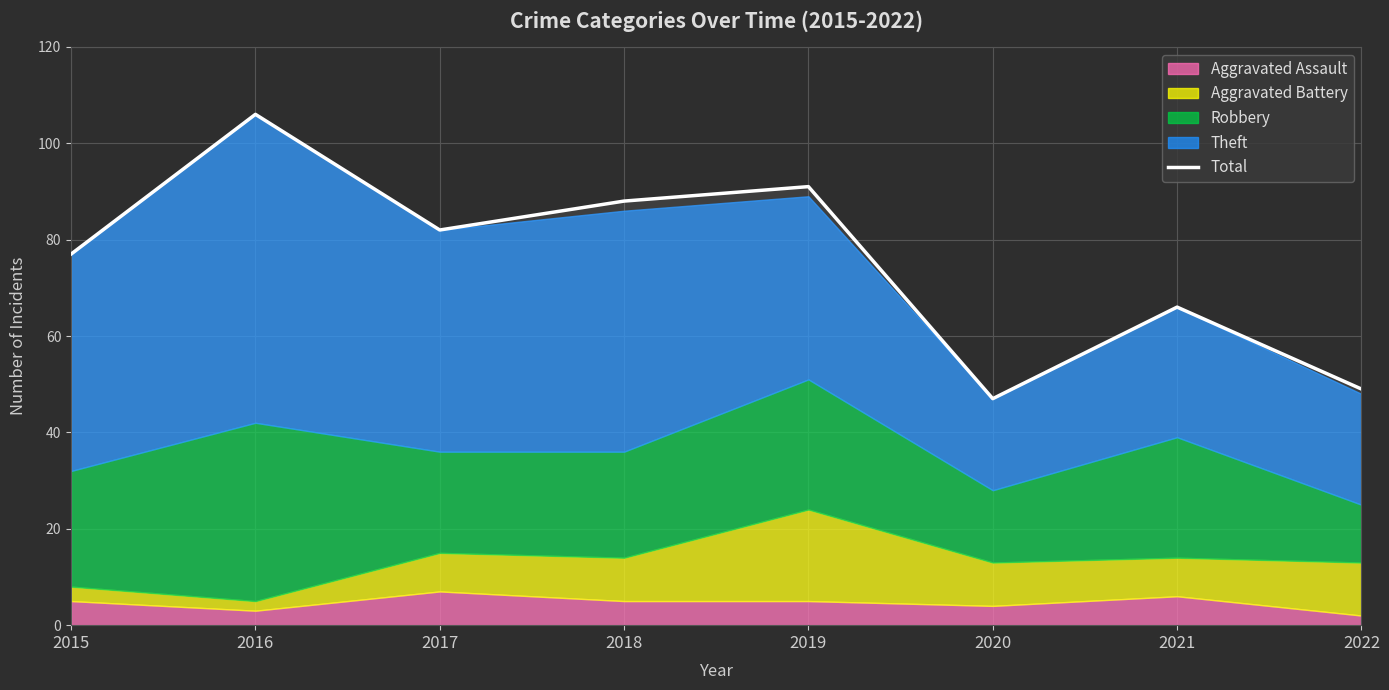

What is the smallest value displayed?

47